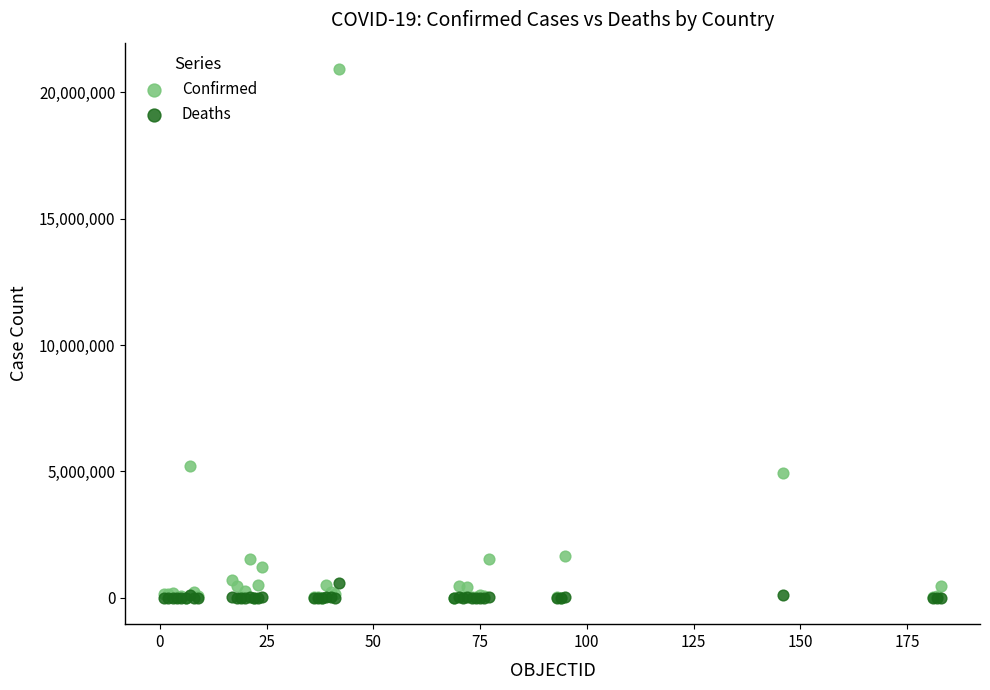

In the Confirmed series, what Y value is closest to 10458098?

5211801